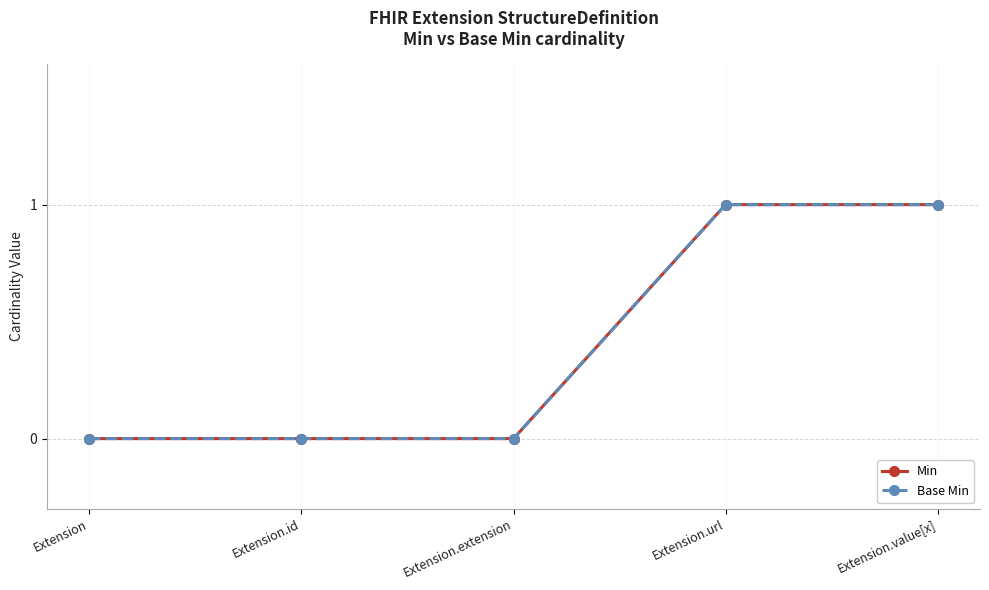

What is the total value across all series at Extension.url?

2